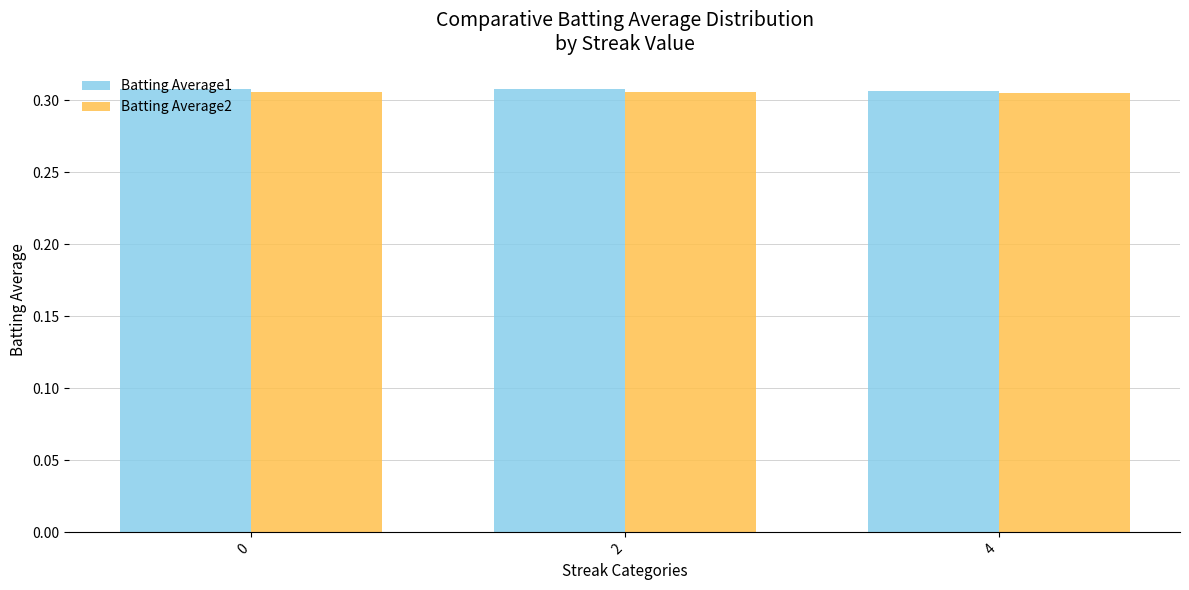

What is the sum of all Batting Average1 values?

0.9